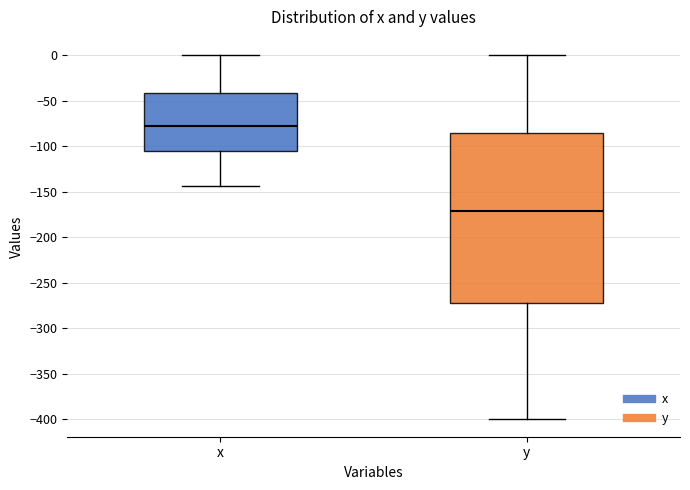

Which box's median line is the highest?

x